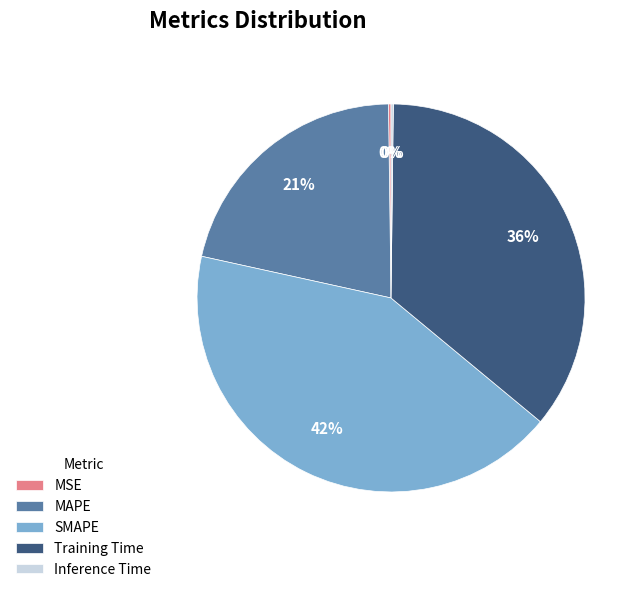

Is it true that MAPE is 7% of the pie?

False